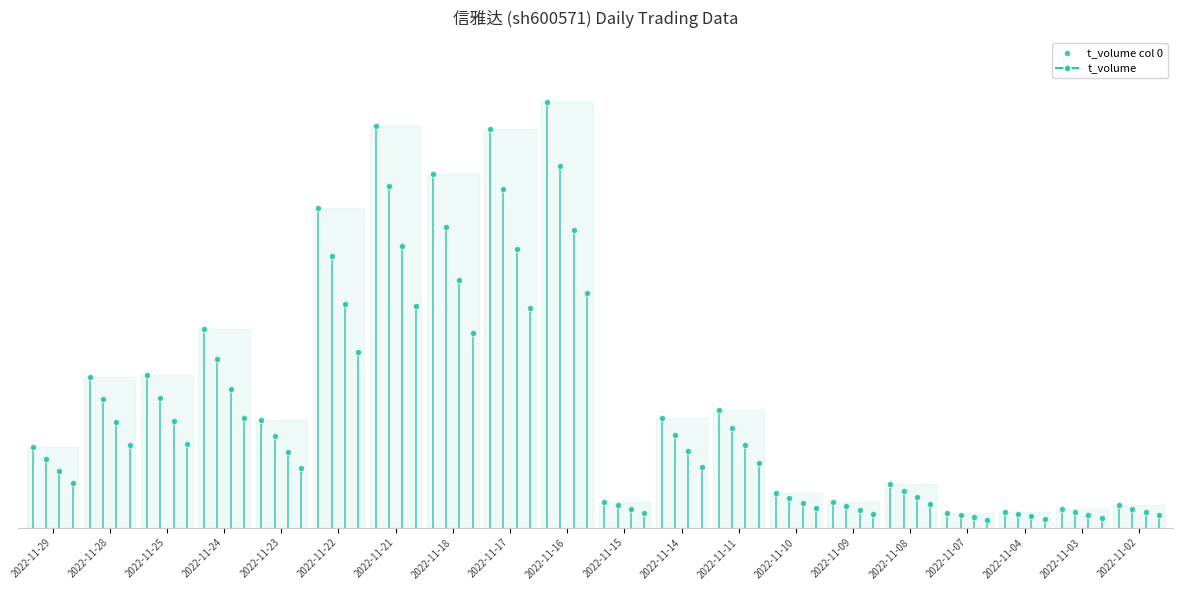

Which has a higher value, 2022-11-18 or 2022-11-24?

2022-11-18